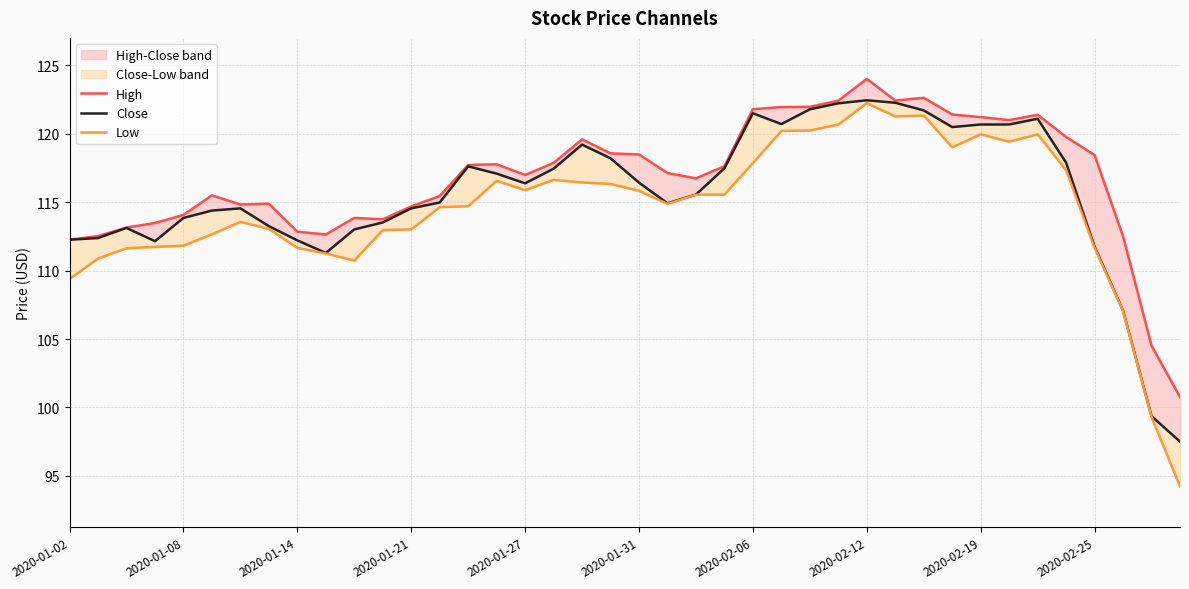

What value does the Close series have at 23?

117.5